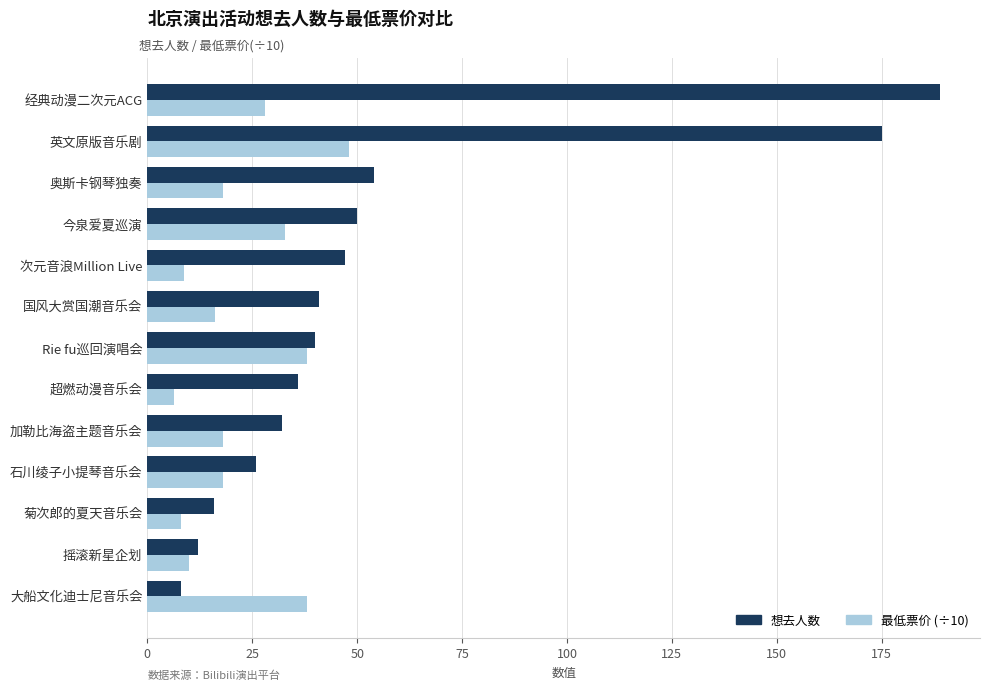

What is the difference between the highest and lowest values at 今泉爱夏巡演?

17.2